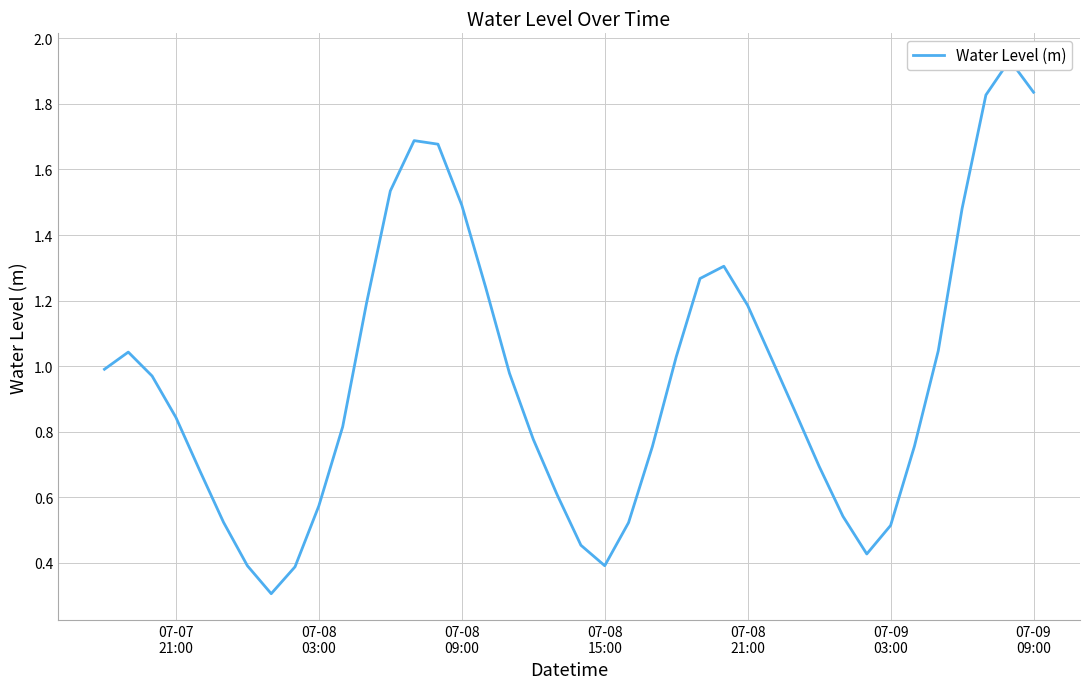

What is the difference between the second highest and second lowest values?

1.4